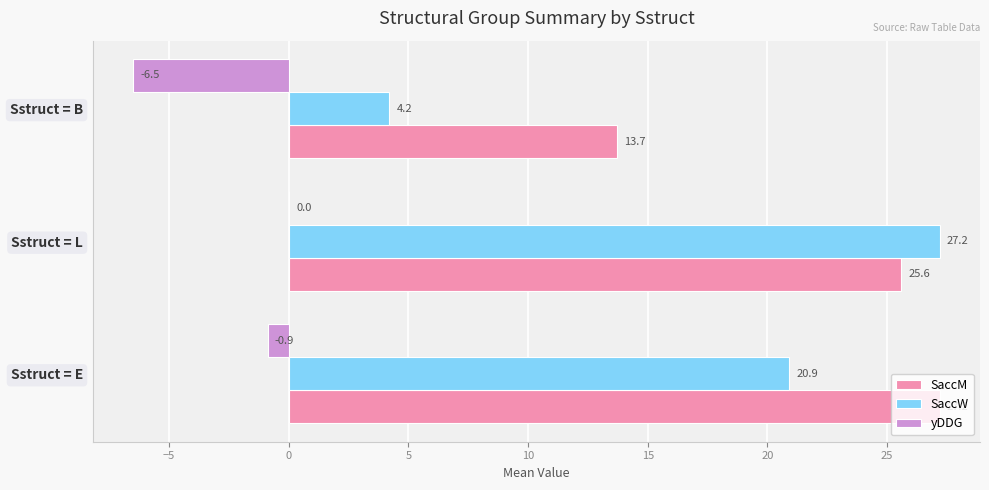

What is the sum of the SaccW values at Sstruct = B and Sstruct = E?

25.1